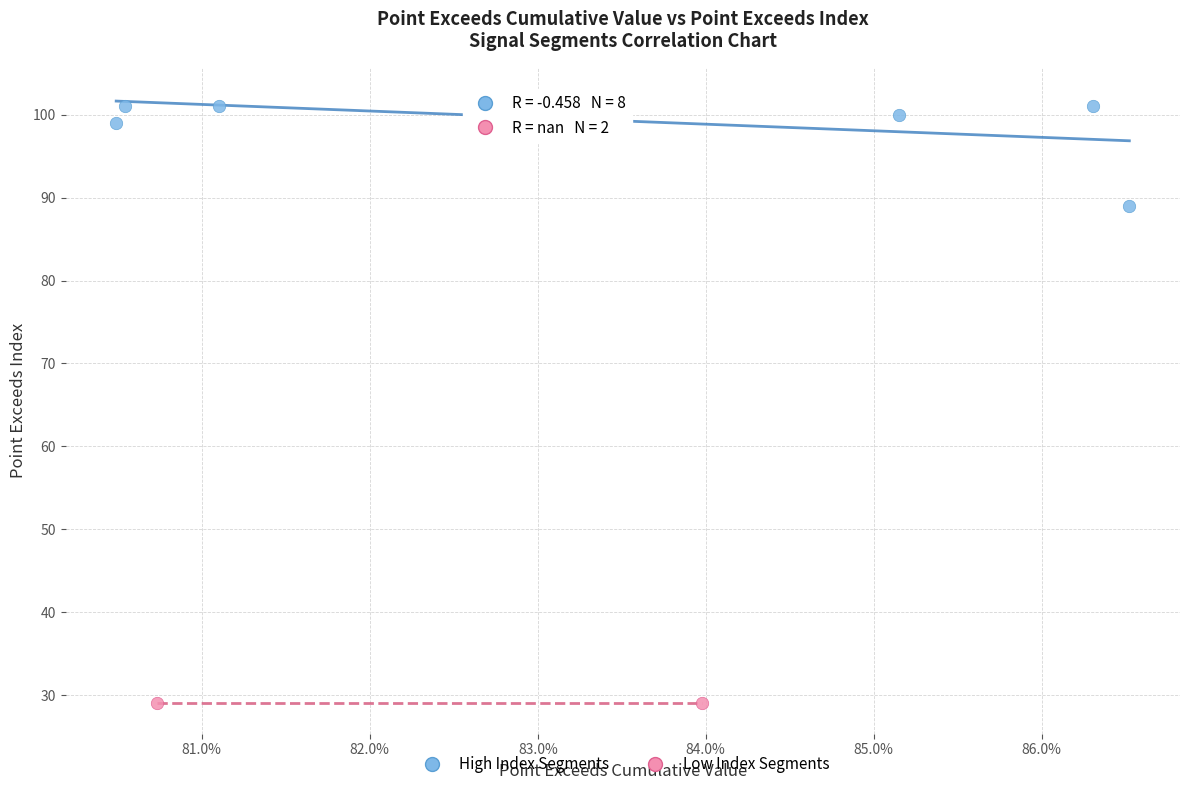

Which series reaches the maximum Y coordinate?

High Index Segments